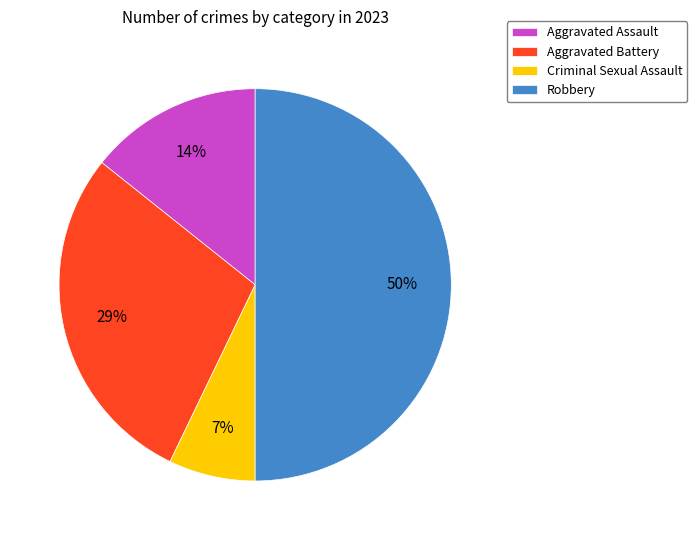

Does Aggravated Assault account for over 50% of the chart?

No